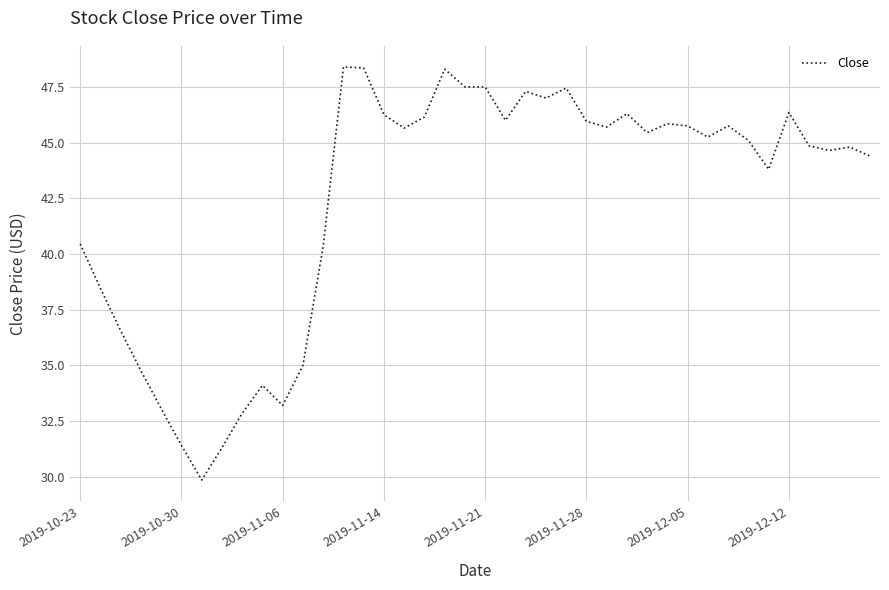

What is the maximum value shown in the chart?

48.4